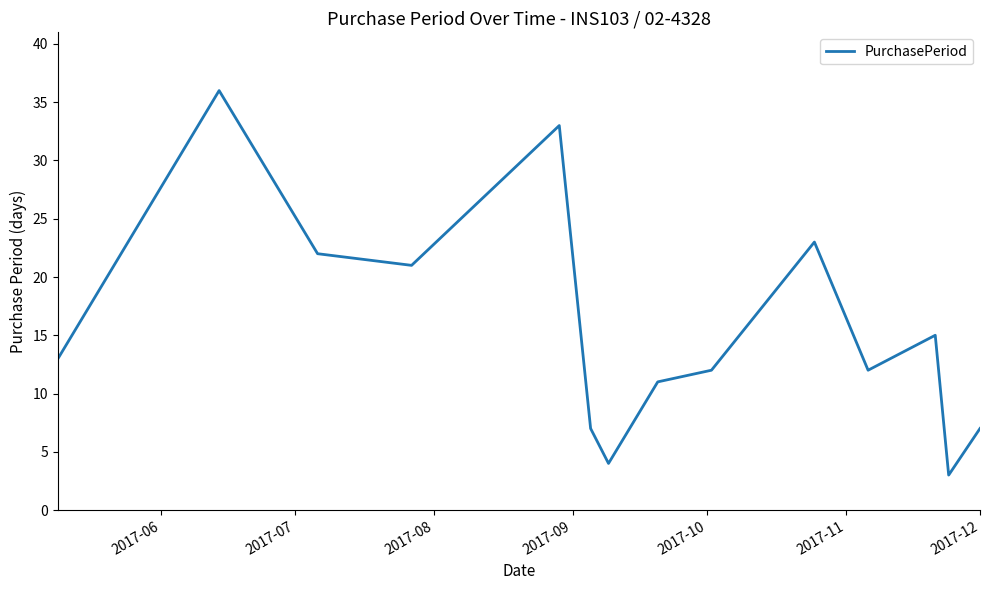

What is the greatest value displayed?

36